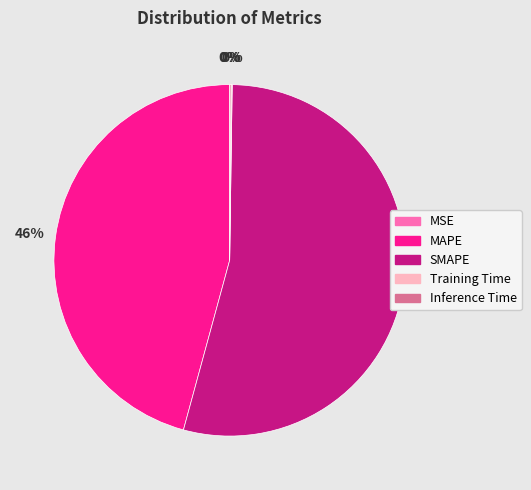

To the nearest percent, what portion does SMAPE represent?

54%